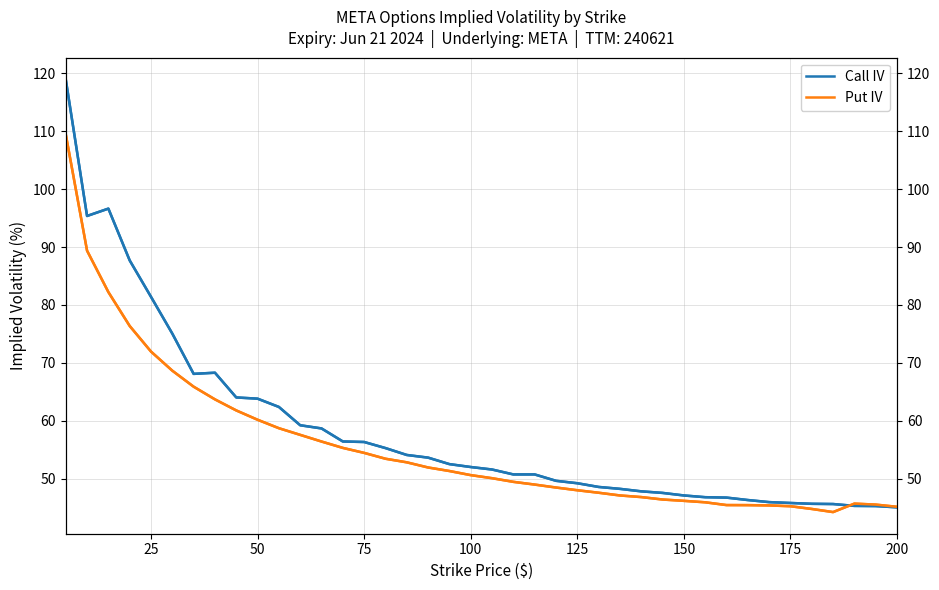

What is the greatest value displayed?

119.0